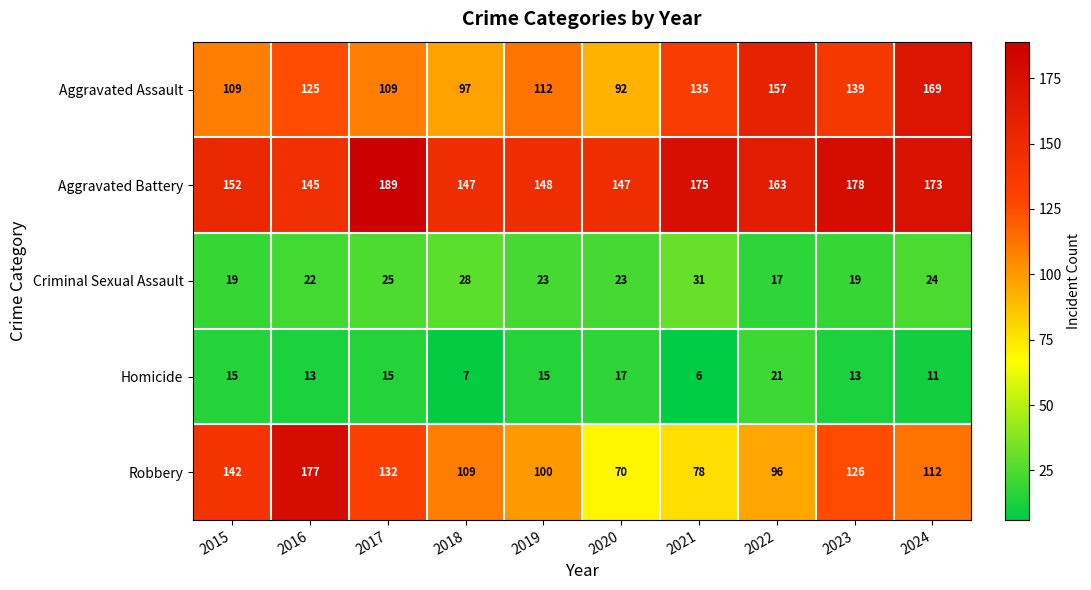

How many series are shown in this chart?

5